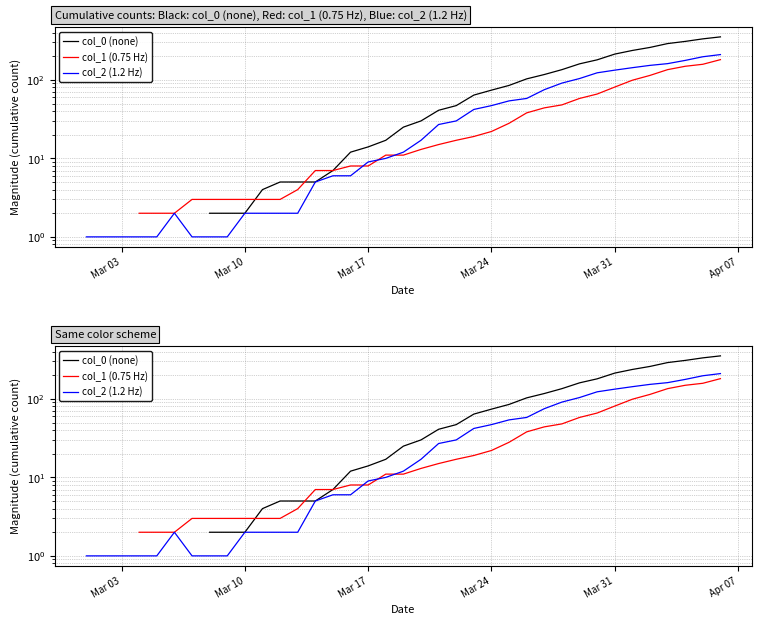

Does the chart have visible grid lines?

Yes